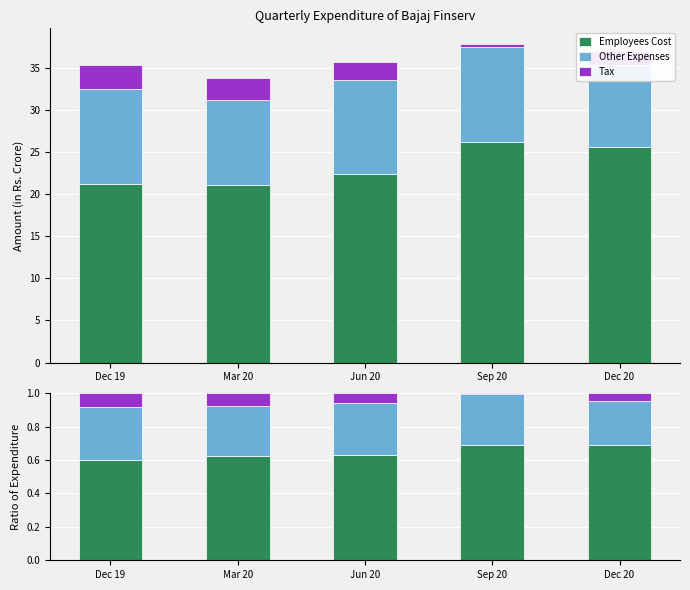

What is the label of the 1st bar from the right?

Dec 20